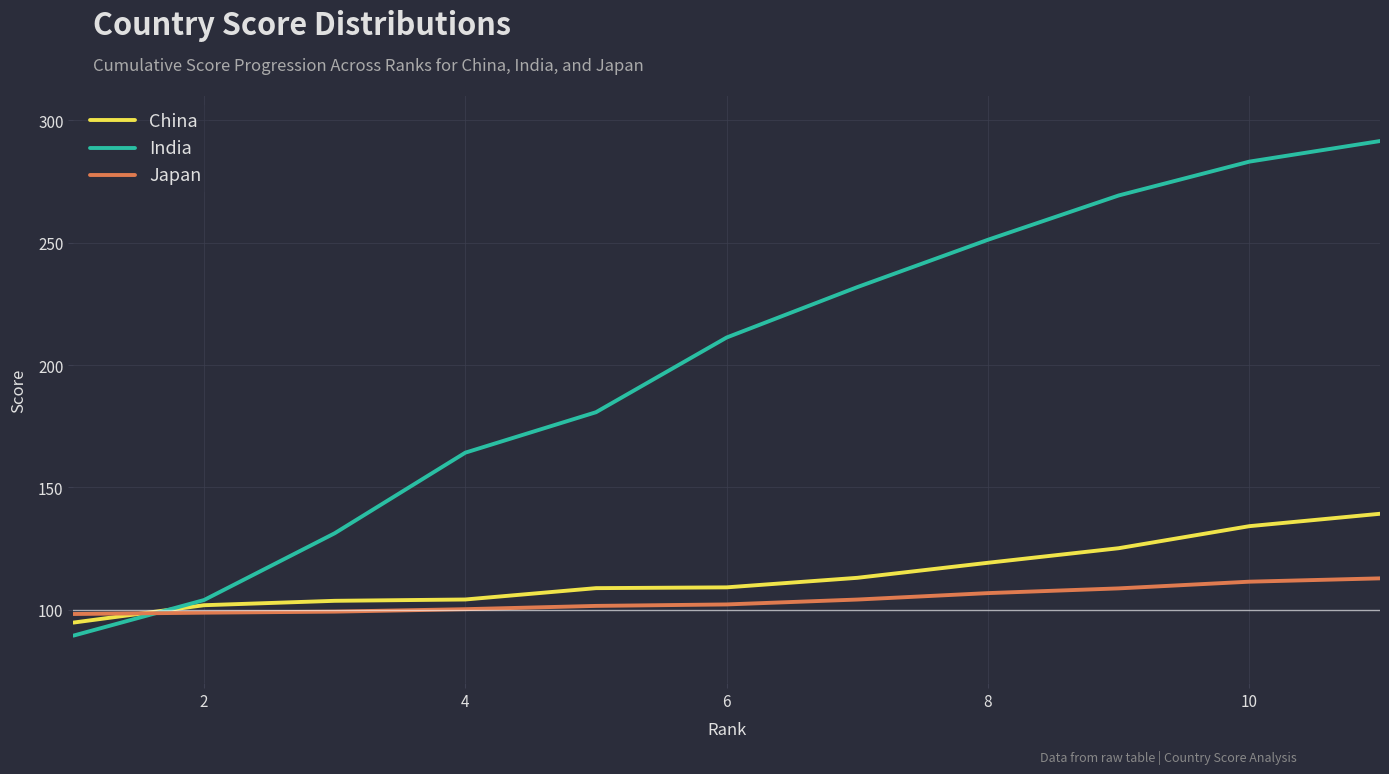

List the series in order of their peak value, highest first.

India, China, Japan